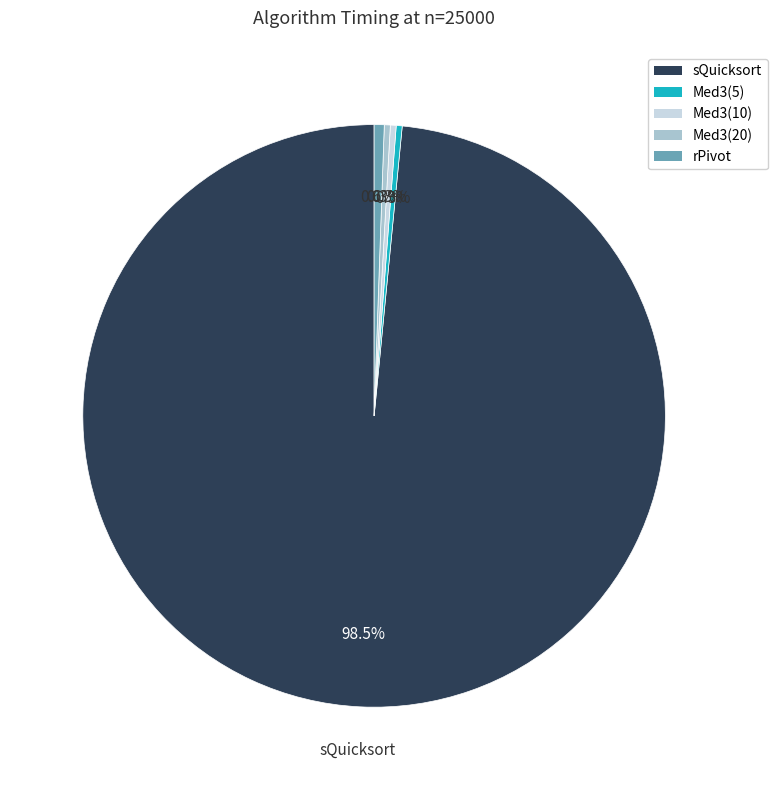

How many segments does this pie chart have?

5